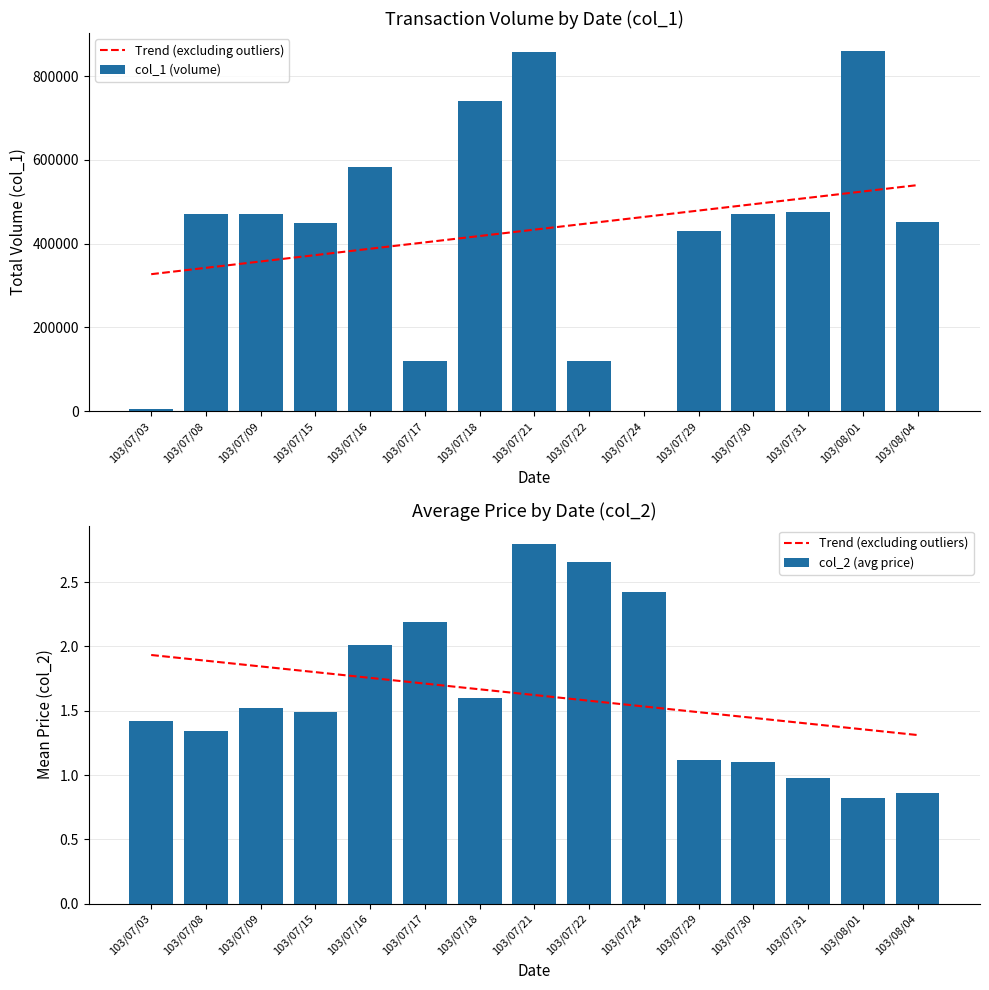

How many col_1 (volume) values are between 119000 and 584000?

10